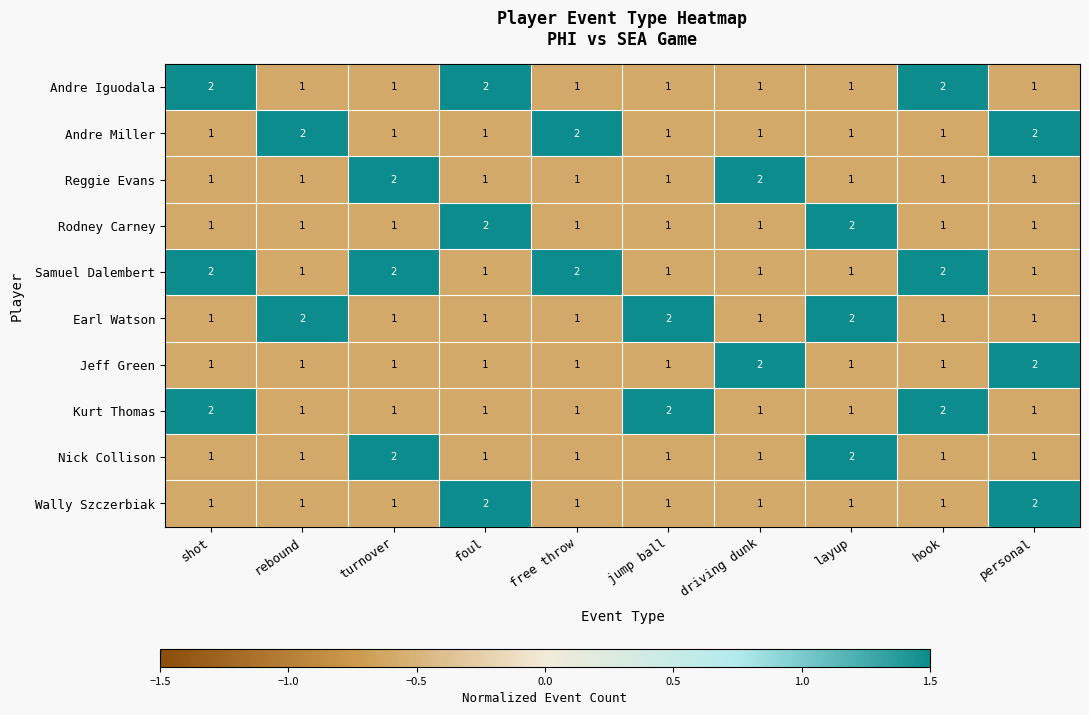

At how many categories does at least one series exceed 1?

10